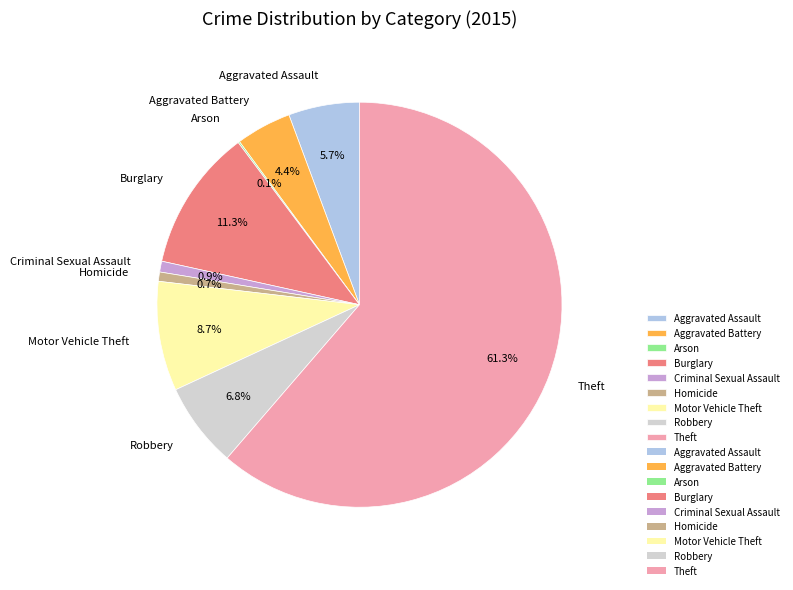

Is it true that Theft is 51% of the pie?

False